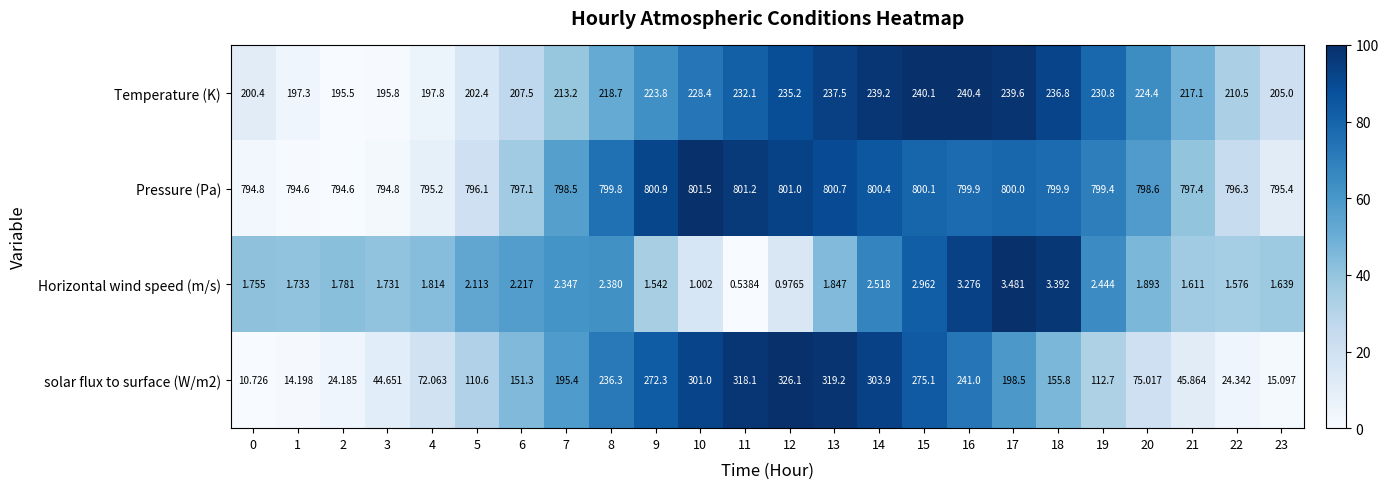

Which series has the widest spread of values?

solar flux to surface (W/m2)